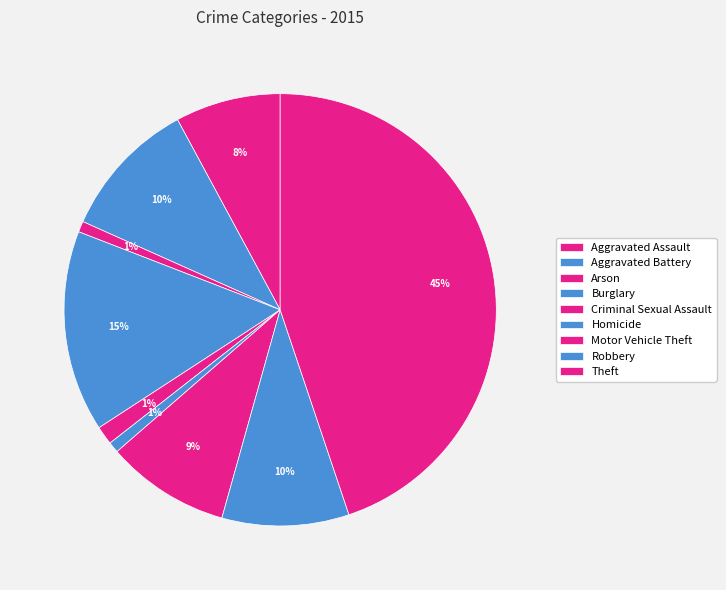

To the nearest percent, what portion does Aggravated Battery represent?

10%